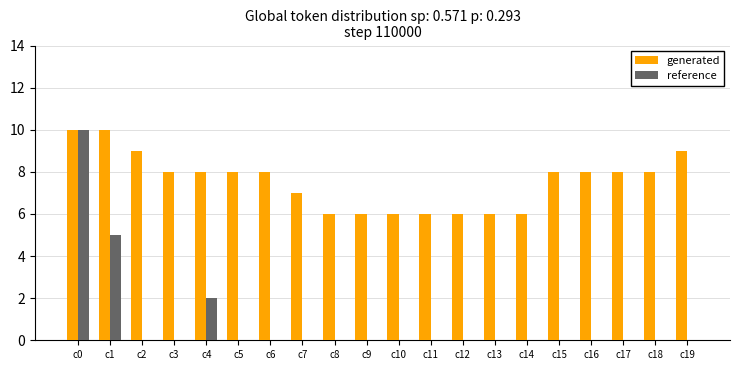

Is the value of generated at c9 greater than the value of reference at c16?

Yes